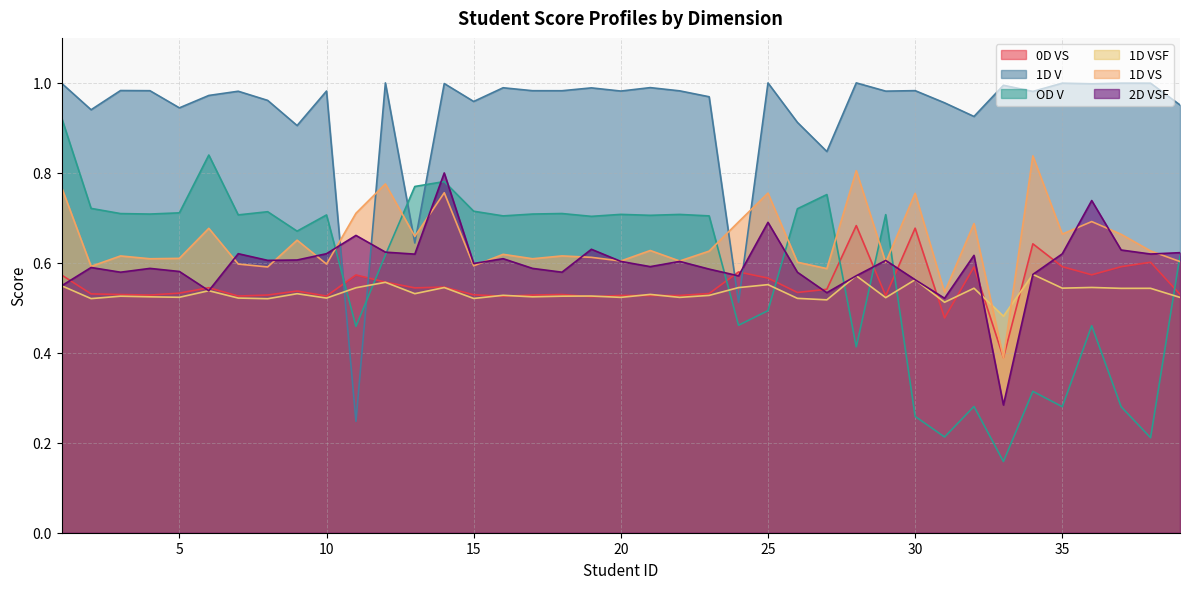

Reading left to right, what are all the values shown in this chart?

0D VS: 0.6	0.5	0.5	0.5	0.5	0.5	0.5	0.5	0.5	0.5	0.6	0.6	0.5	0.5	0.5	0.5	0.5	0.5	0.5	0.5	0.5	0.5	0.5	0.6	0.6	0.5	0.5	0.7	0.5	0.7	0.5	0.6	0.4	0.6	0.6	0.6	0.6	0.6	0.5
1D V: 1.0	0.9	1.0	1.0	0.9	1.0	1.0	1.0	0.9	1.0	0.2	1.0	0.6	1.0	1.0	1.0	1.0	1.0	1.0	1.0	1.0	1.0	1.0	0.5	1.0	0.9	0.8	1.0	1.0	1.0	1.0	0.9	1.0	1.0	1.0	1.0	1.0	1.0	1.0
OD V: 0.9	0.7	0.7	0.7	0.7	0.8	0.7	0.7	0.7	0.7	0.5	0.6	0.8	0.8	0.7	0.7	0.7	0.7	0.7	0.7	0.7	0.7	0.7	0.5	0.5	0.7	0.8	0.4	0.7	0.3	0.2	0.3	0.2	0.3	0.3	0.5	0.3	0.2	0.6
1D VSF: 0.5	0.5	0.5	0.5	0.5	0.5	0.5	0.5	0.5	0.5	0.5	0.6	0.5	0.5	0.5	0.5	0.5	0.5	0.5	0.5	0.5	0.5	0.5	0.5	0.6	0.5	0.5	0.6	0.5	0.6	0.5	0.5	0.5	0.6	0.5	0.5	0.5	0.5	0.5
1D VS: 0.8	0.6	0.6	0.6	0.6	0.7	0.6	0.6	0.7	0.6	0.7	0.8	0.7	0.8	0.6	0.6	0.6	0.6	0.6	0.6	0.6	0.6	0.6	0.7	0.8	0.6	0.6	0.8	0.6	0.8	0.5	0.7	0.4	0.8	0.7	0.7	0.7	0.6	0.6
2D VSF: 0.5	0.6	0.6	0.6	0.6	0.5	0.6	0.6	0.6	0.6	0.7	0.6	0.6	0.8	0.6	0.6	0.6	0.6	0.6	0.6	0.6	0.6	0.6	0.6	0.7	0.6	0.5	0.6	0.6	0.6	0.5	0.6	0.3	0.6	0.6	0.7	0.6	0.6	0.6